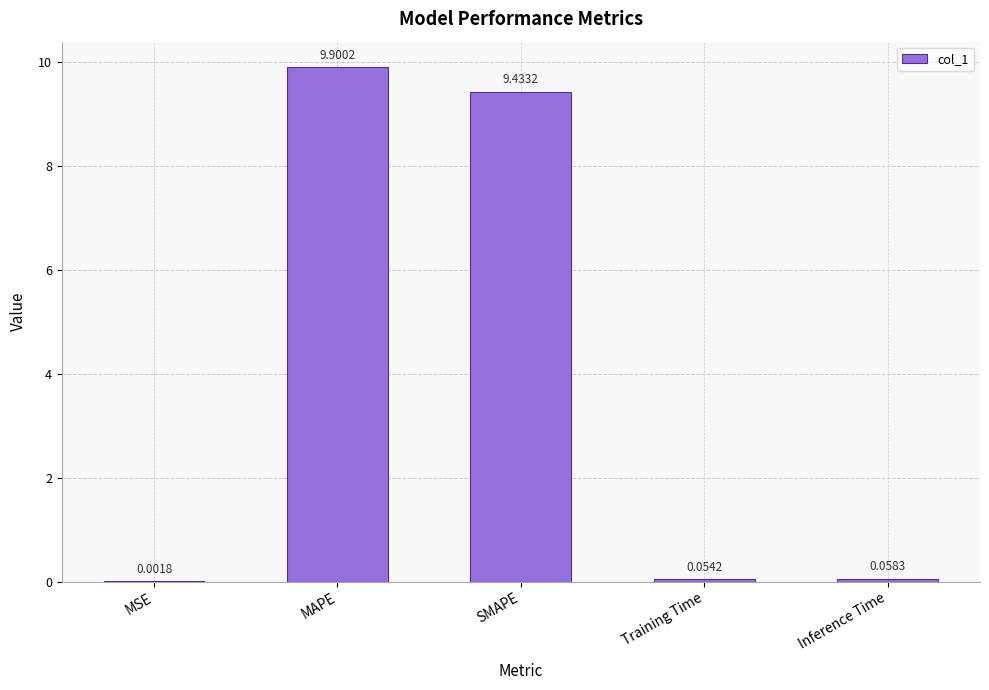

What is the sum of all values?

19.4